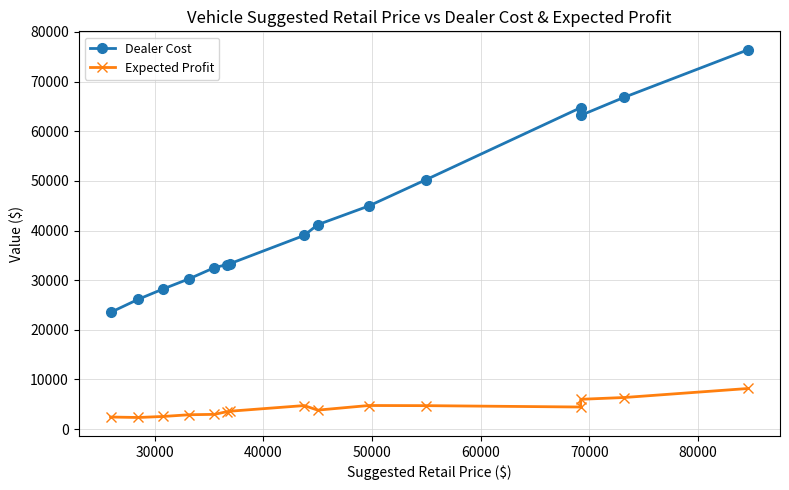

True or false: Expected Profit has more than 0 interior local peaks.

True